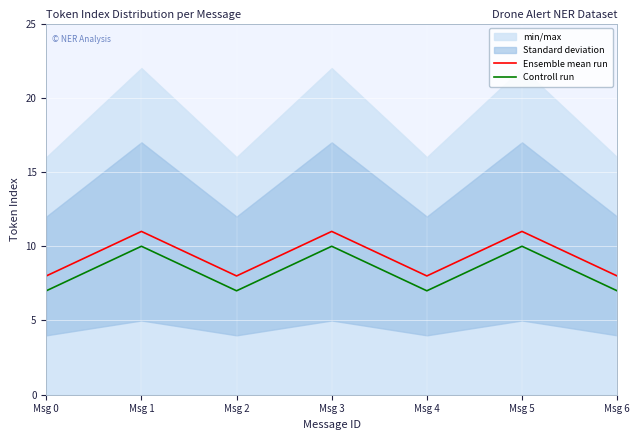

At which category does Controll run reach its first local peak?

Msg 1